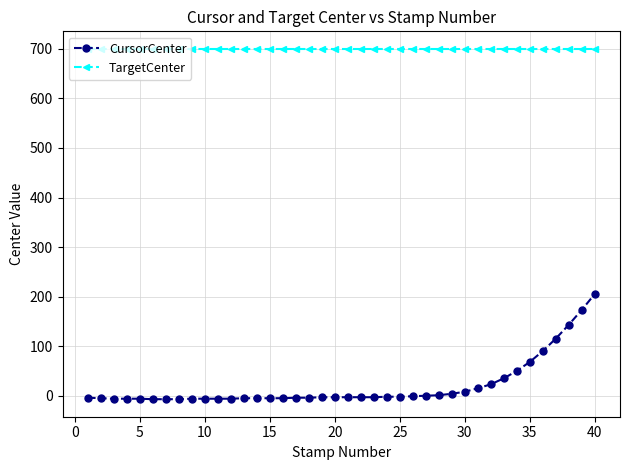

What is the maximum value for CursorCenter?

205